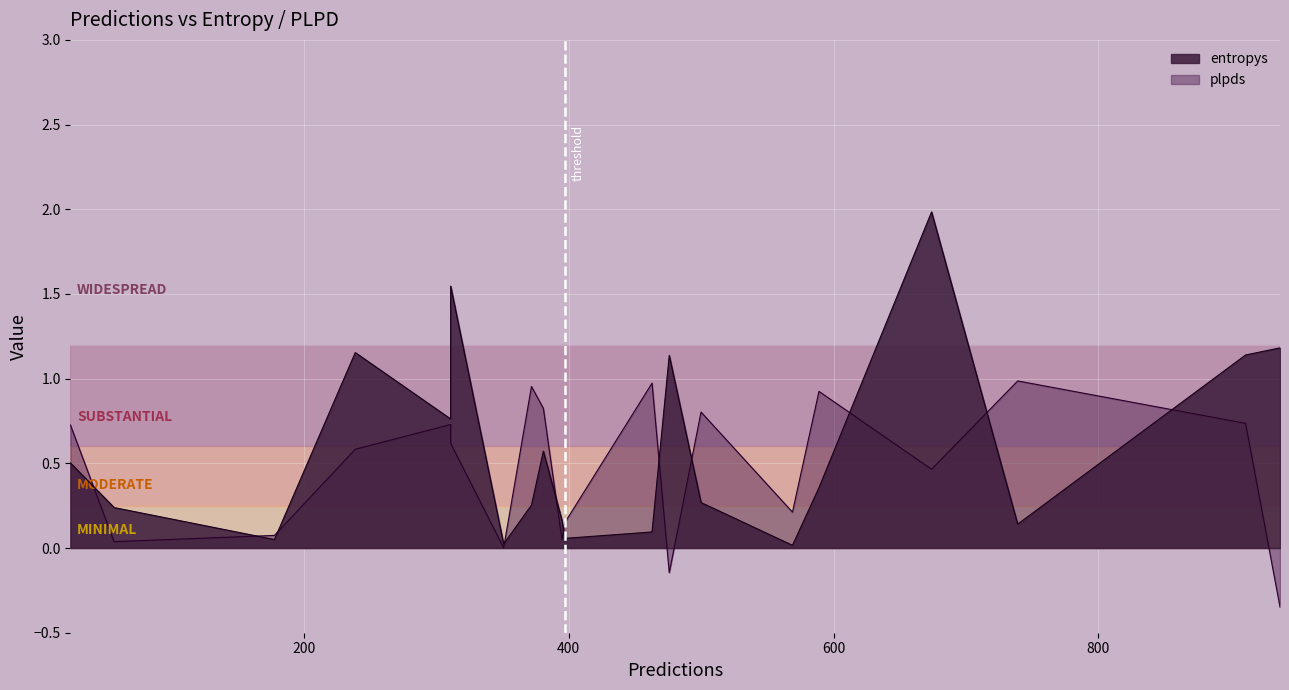

True or false: plpds has more than 1 points higher than both neighbors.

True